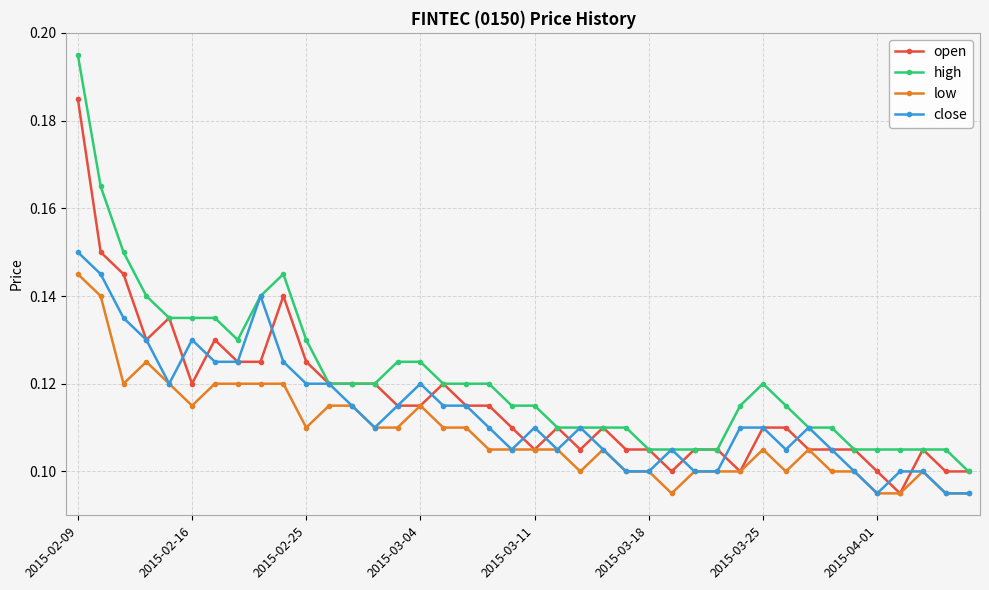

True or false: low and high intersect in this chart.

False